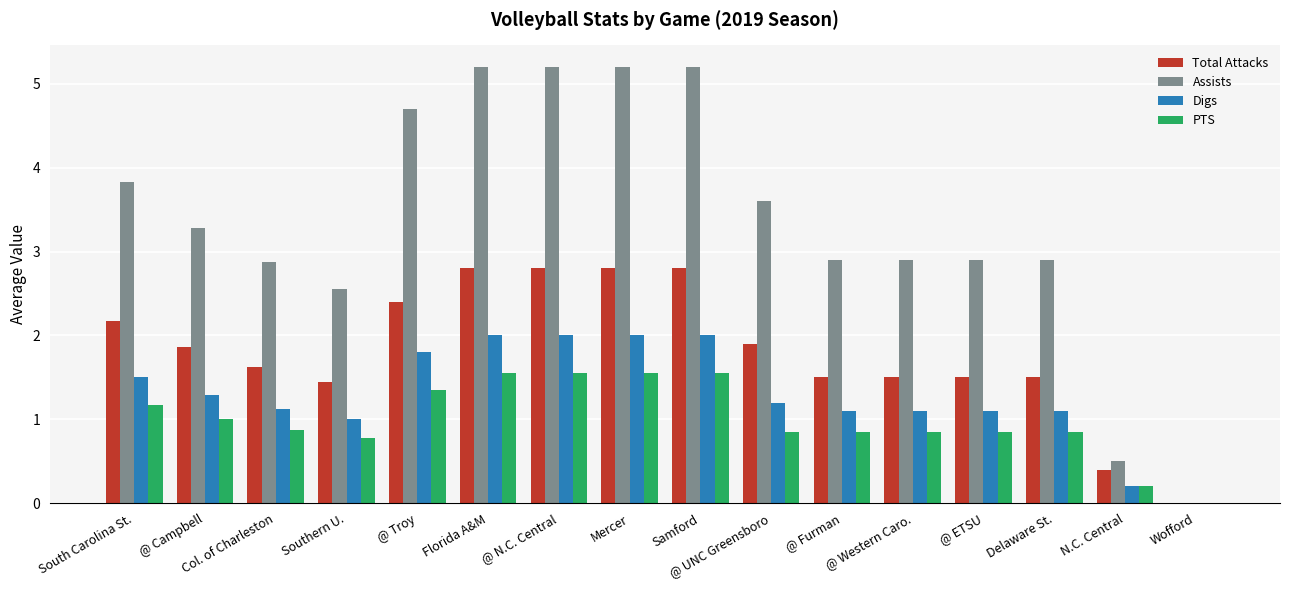

What is the maximum value shown in the chart?

5.2